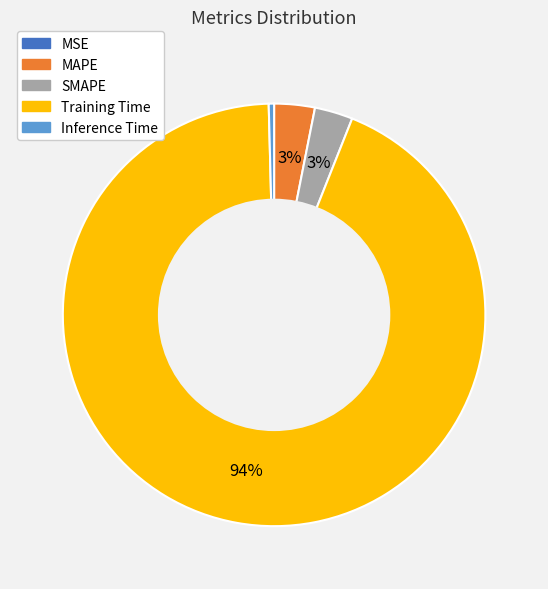

Is the sum of Training Time and SMAPE greater than half?

Yes